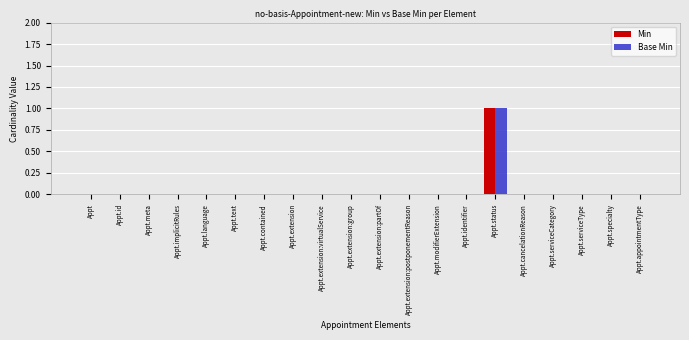

Are the bars grouped side by side (vs. stacked)?

Yes